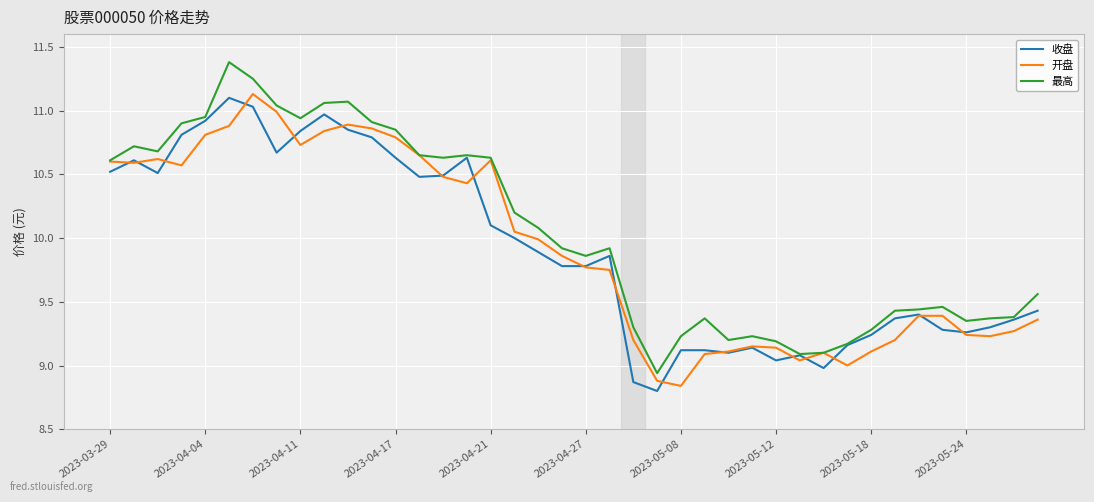

In 最高, how many points are lower than both neighbors (excluding endpoints)?

8